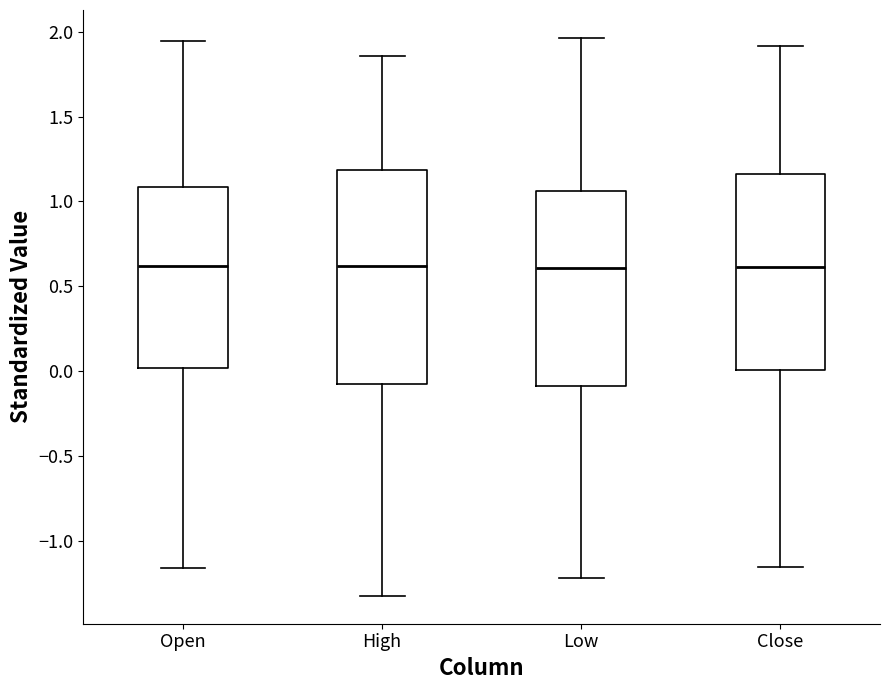

Reading left to right, transcribe this box plot: for each box, give where its median line is, the range the box spans, and where its two whiskers end, as read against the y-axis. The values are not printed on the chart, so give them approximately, as read against the axis.

Open: median 0.60, box 0.00 to 1.10, whiskers -1.15 to 1.95
High: median 0.60, box -0.10 to 1.20, whiskers -1.30 to 1.85
Low: median 0.60, box -0.10 to 1.05, whiskers -1.20 to 1.95
Close: median 0.60, box 0.00 to 1.15, whiskers -1.15 to 1.90